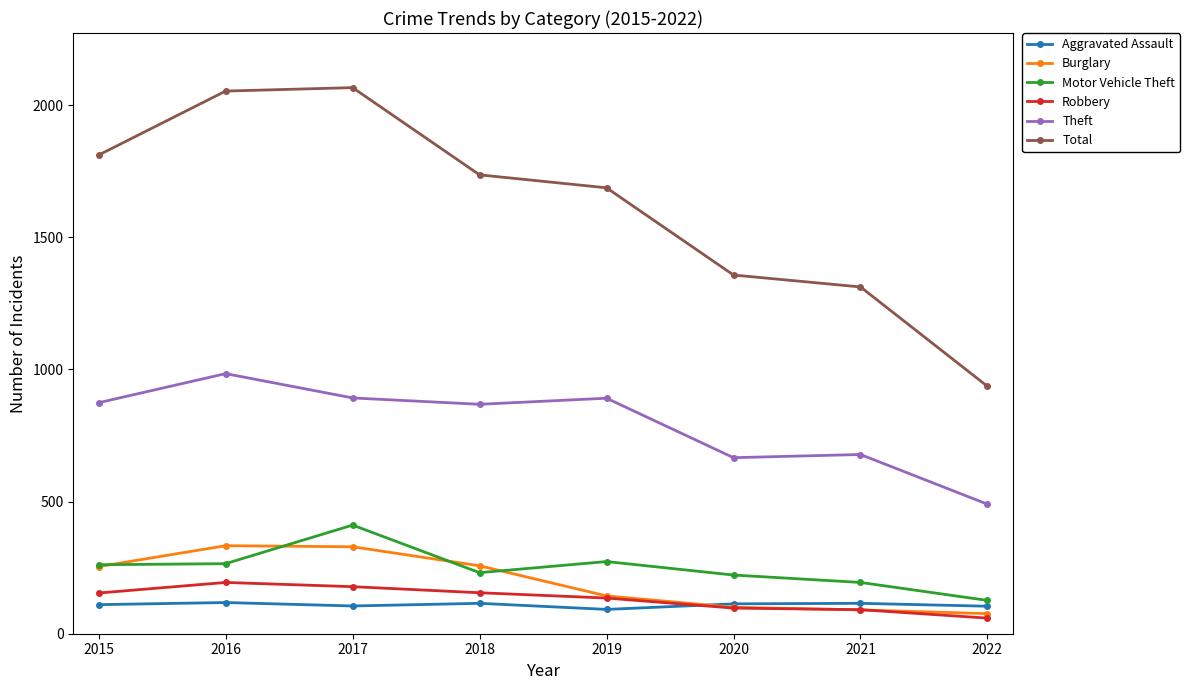

How many distinct data groups are displayed?

6